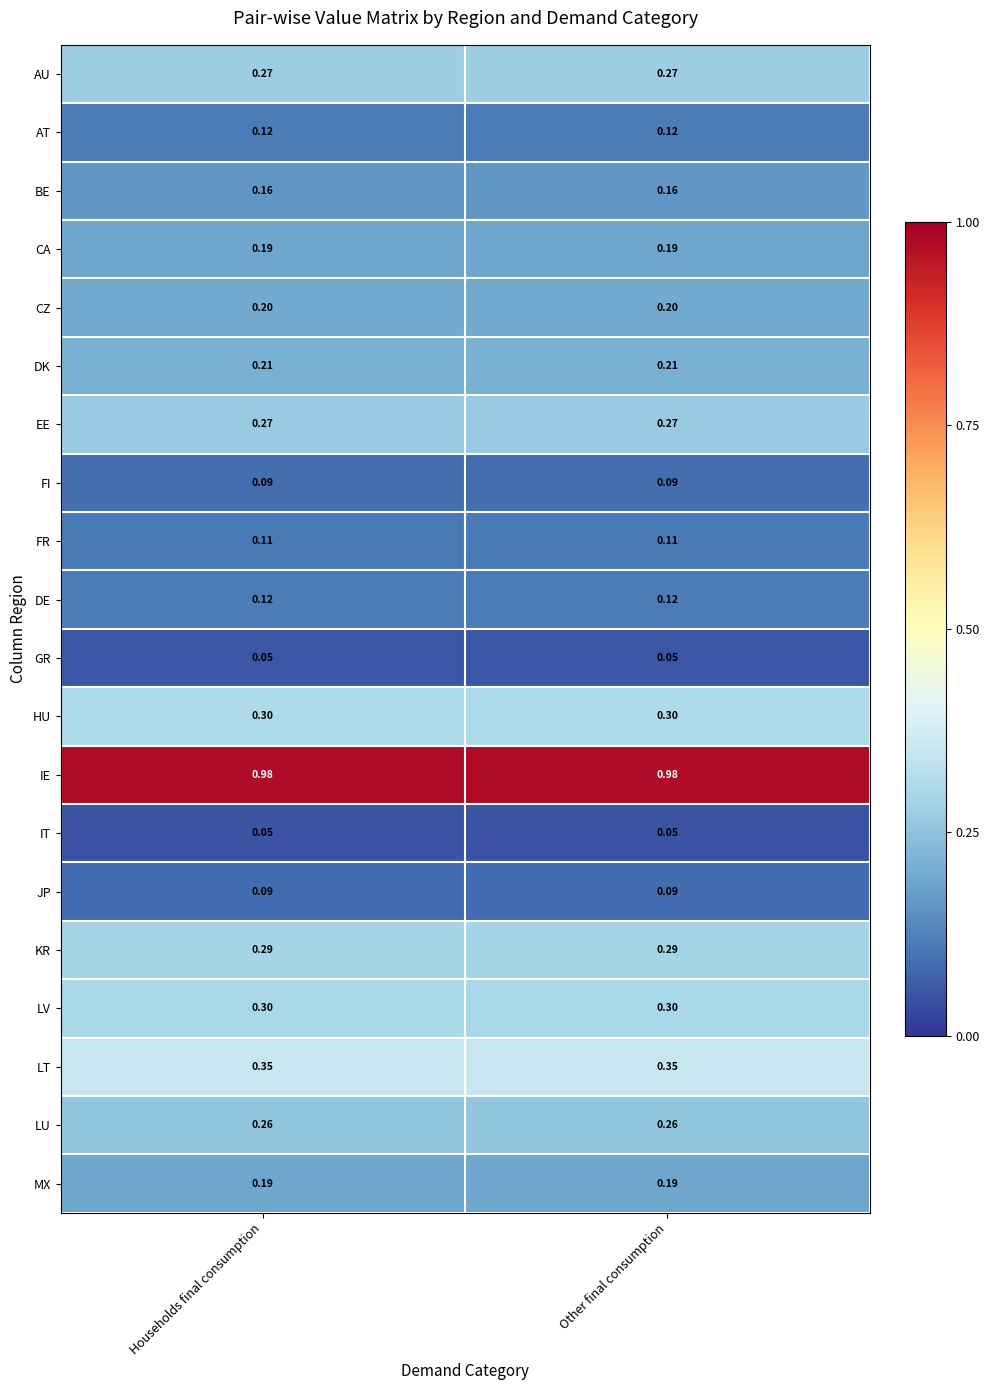

Which series has the largest total across all categories?

IE